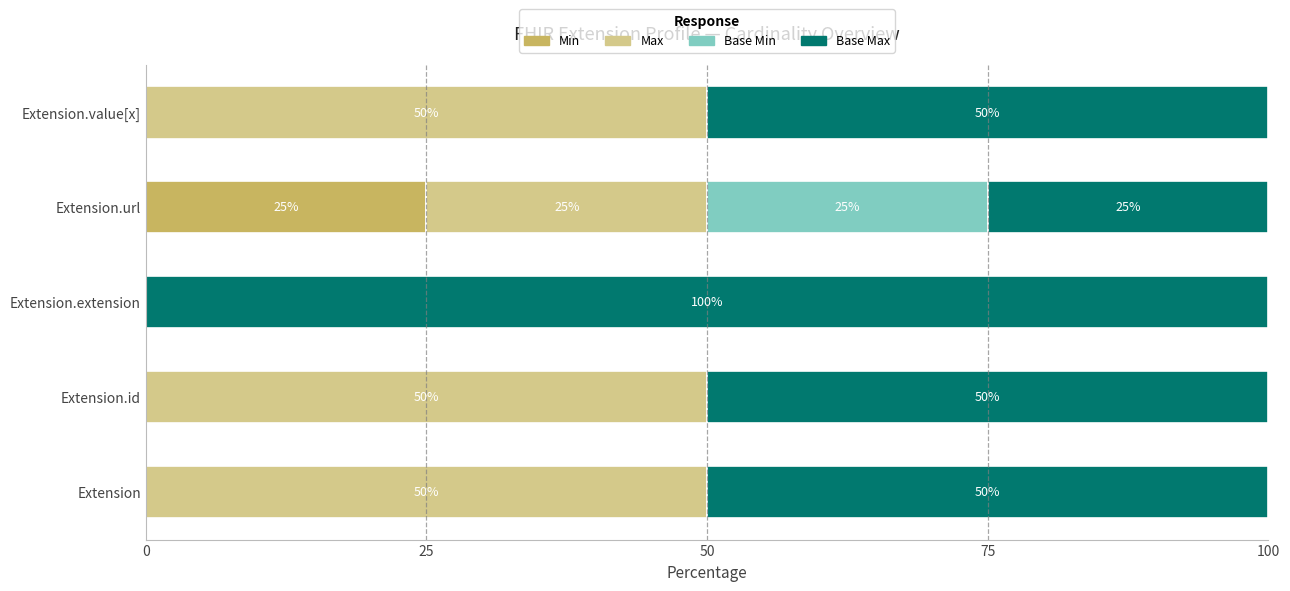

What is the total value across all series at Extension.id?

100